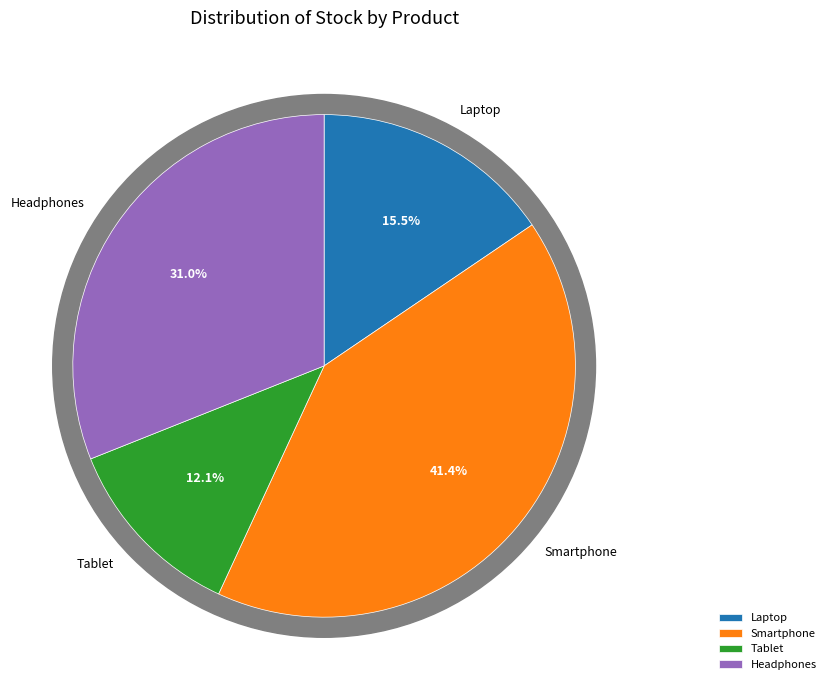

What is the largest slice in the pie chart?

Smartphone